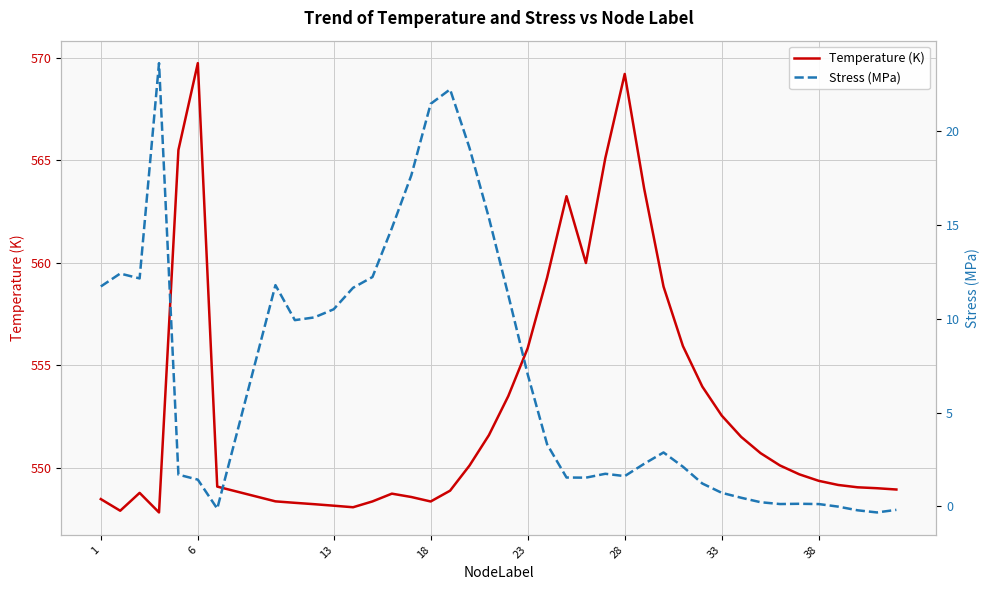

Which series has the largest total across all categories?

Temperature (K)